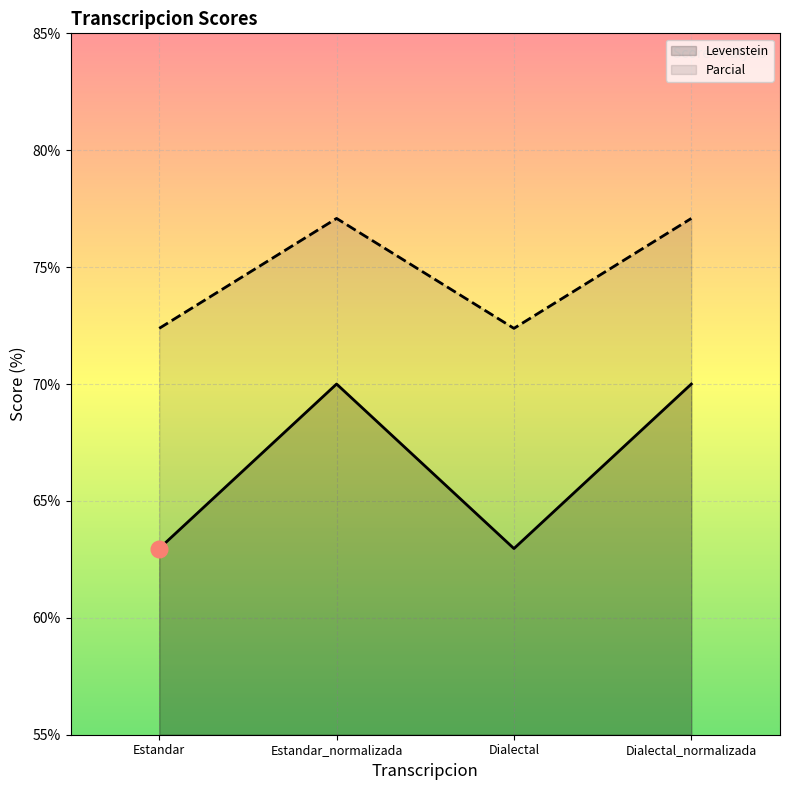

True or false: Levenstein has a value of 70.0 at Estandar_normalizada.

True